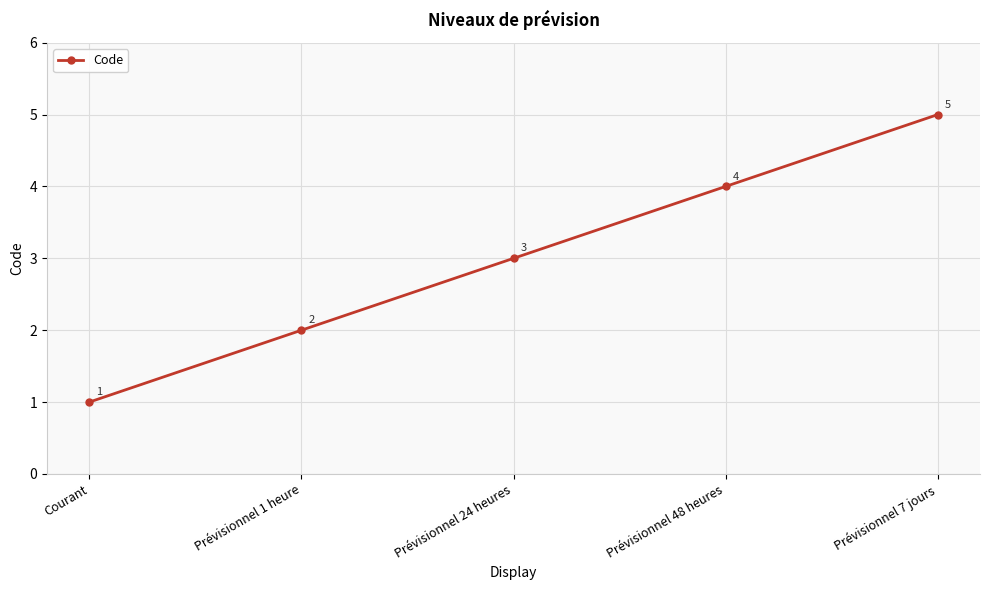

List the labels in order of value, smallest first.

Courant, Prévisionnel 1 heure, Prévisionnel 24 heures, Prévisionnel 48 heures, Prévisionnel 7 jours